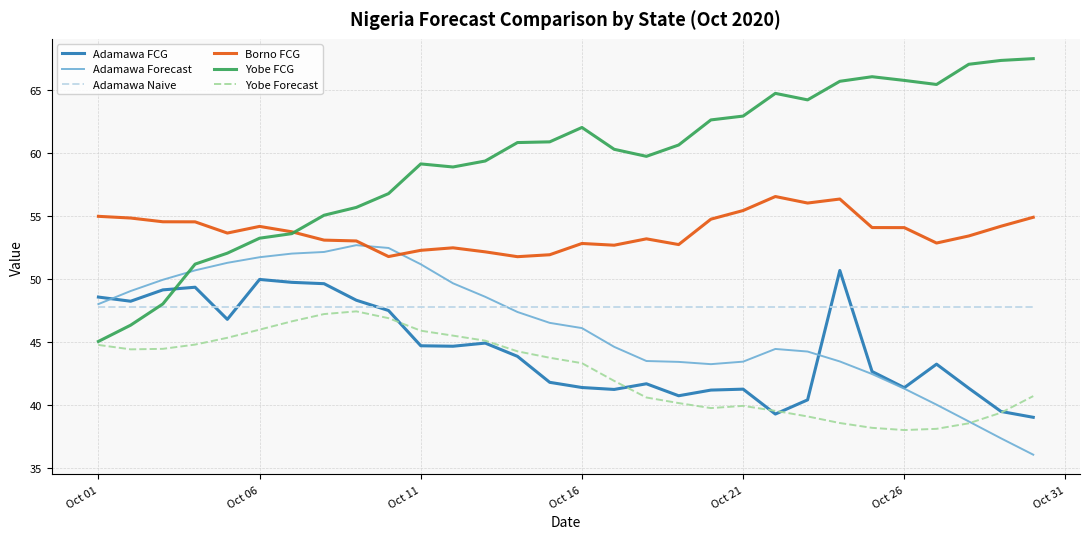

What is the greatest value displayed?

67.5